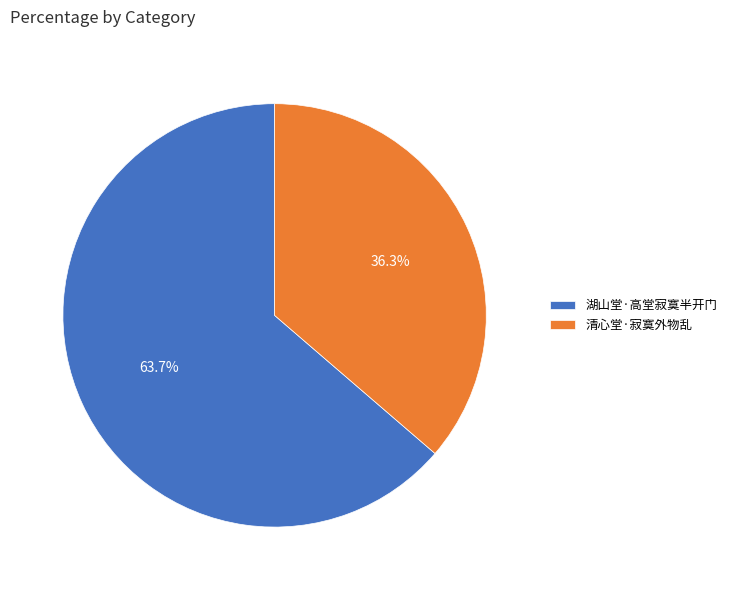

What is the smallest slice in the pie chart?

清心堂·寂寞外物乱